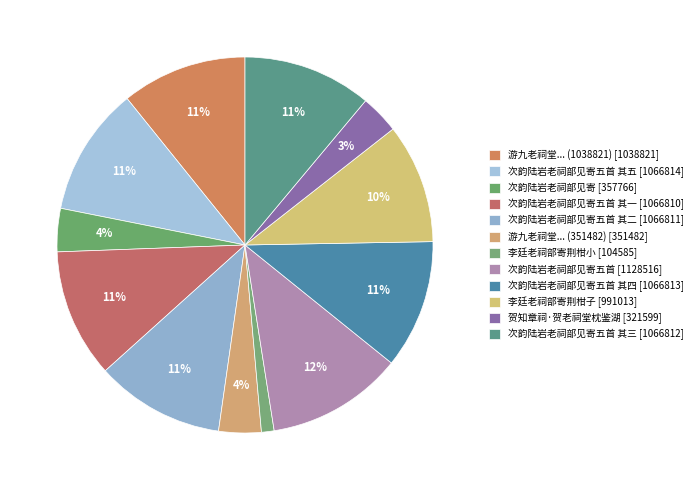

How many segments does this pie chart have?

12